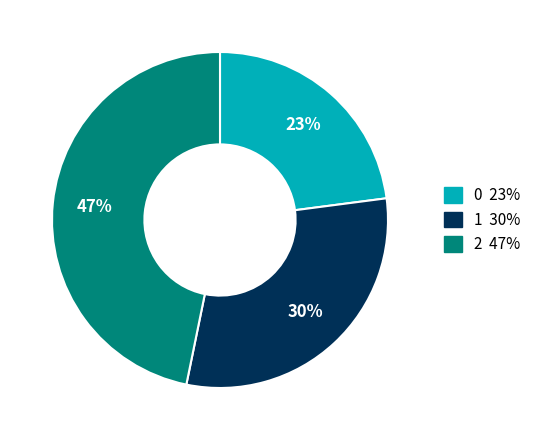

To the nearest percent, what is the combined percentage of 2 and 1?

77%